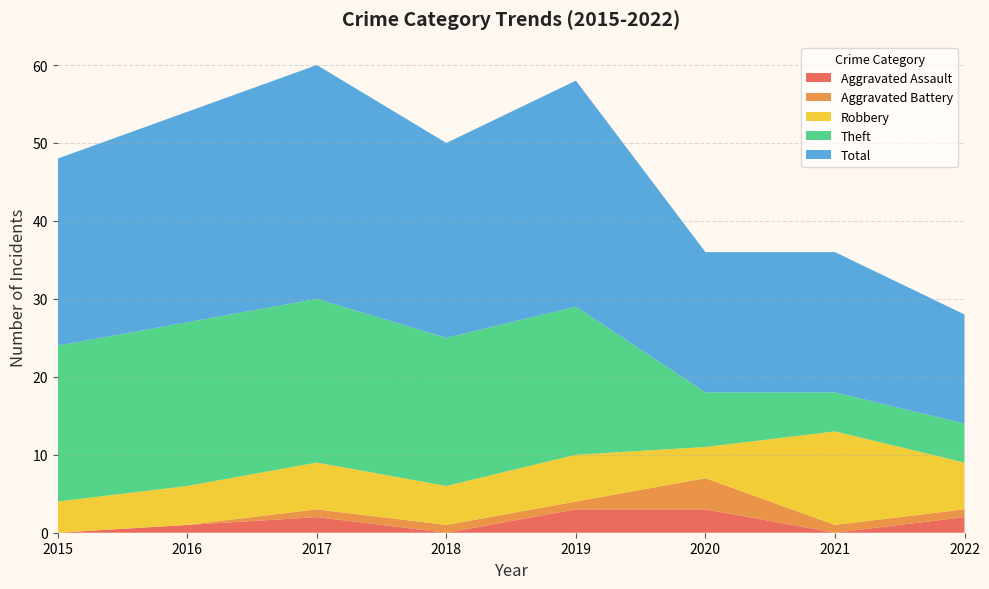

Reading right to left, extract all data points from this chart.

Aggravated Assault: 2	0	3	3	0	2	1	0
Aggravated Battery: 1	1	4	1	1	1	0	0
Robbery: 6	12	4	6	5	6	5	4
Theft: 5	5	7	19	19	21	21	20
Total: 14	18	18	29	25	30	27	24